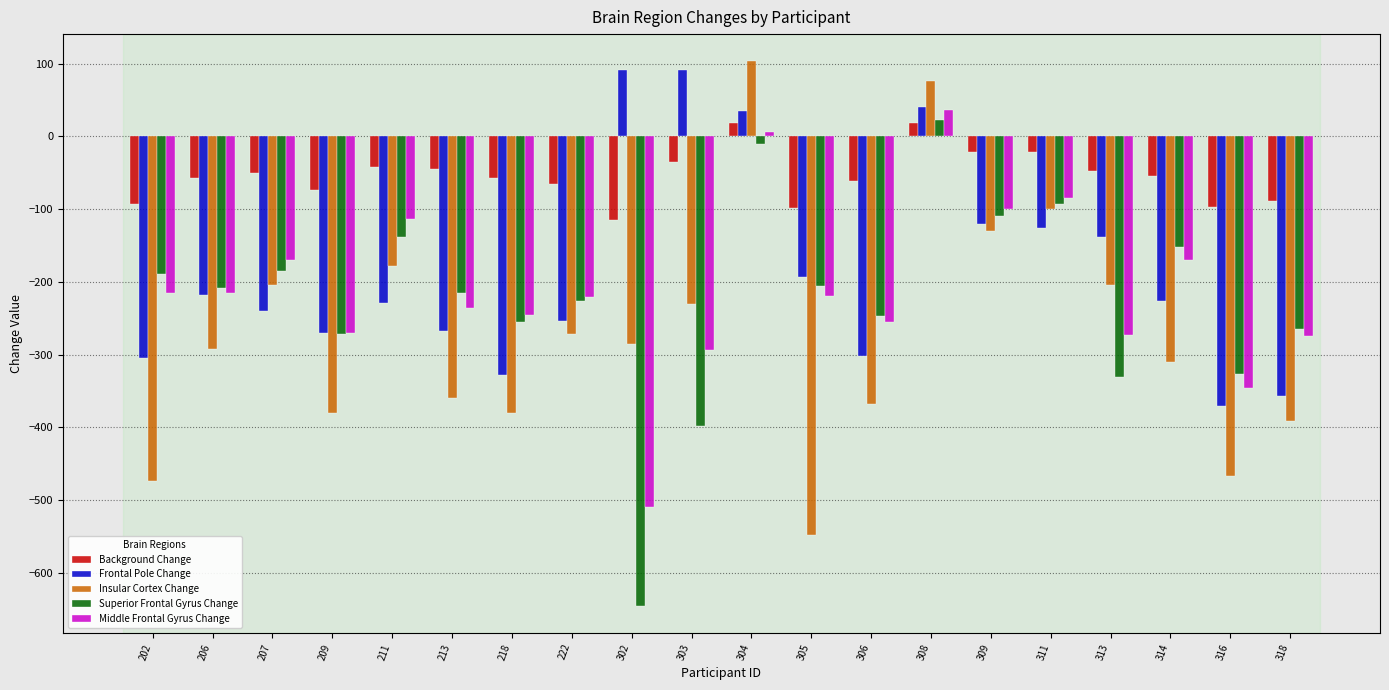

What is the approximate value of Middle Frontal Gyrus Change at 305?

-220.1